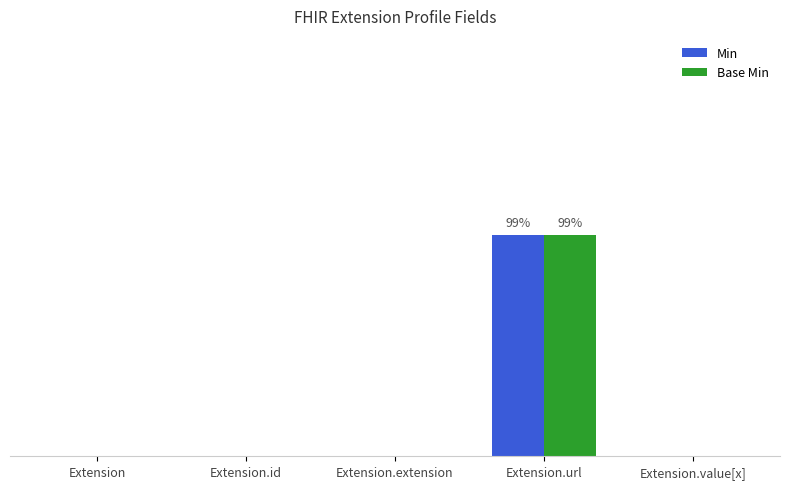

Are the bars grouped side by side (vs. stacked)?

Yes